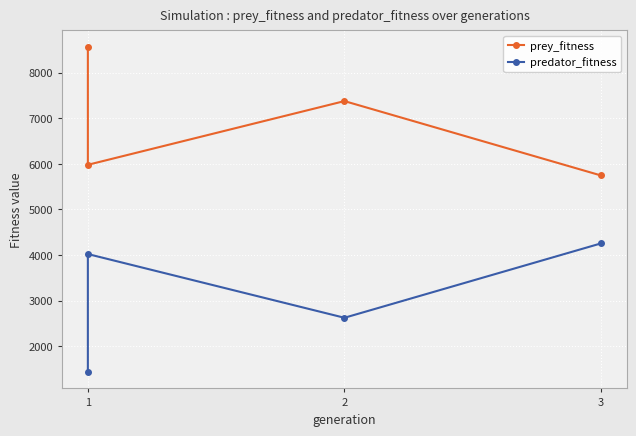

What is the greatest value displayed?

8570